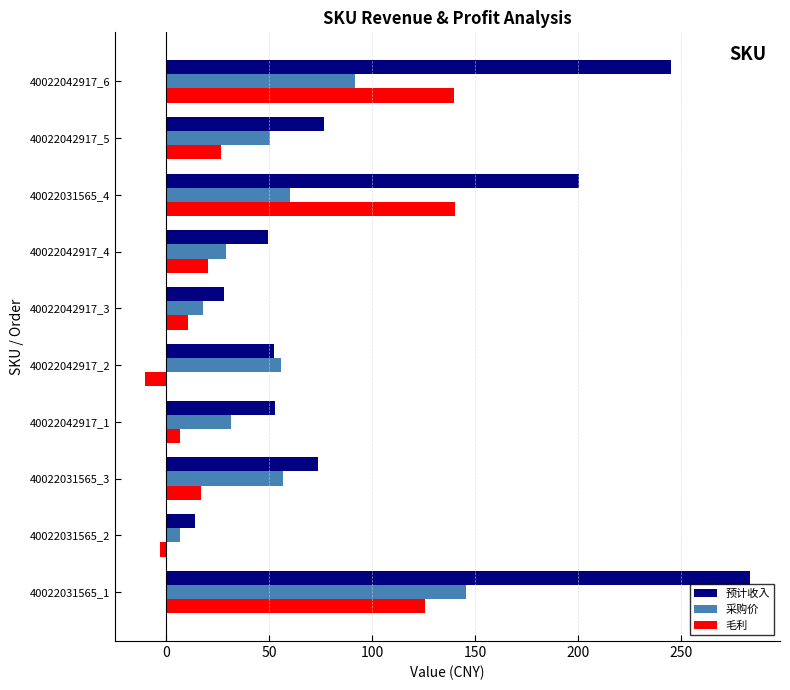

What are all the series names shown in the legend?

预计收入, 采购价, 毛利